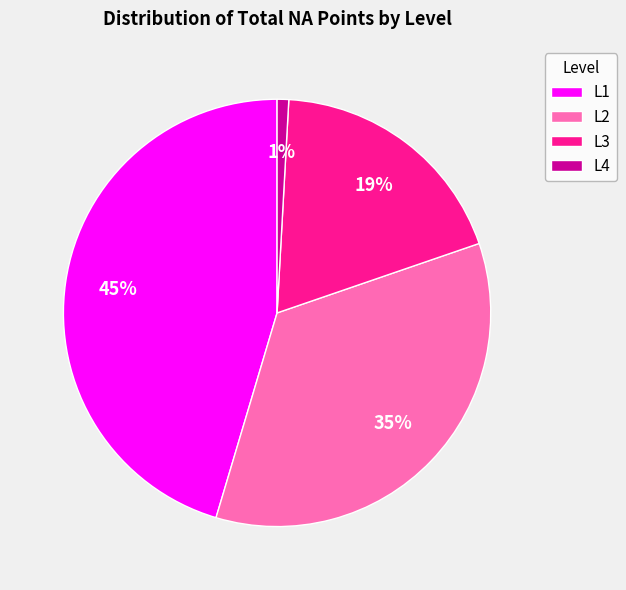

Do L1 and L2 together represent more than half of the pie?

Yes